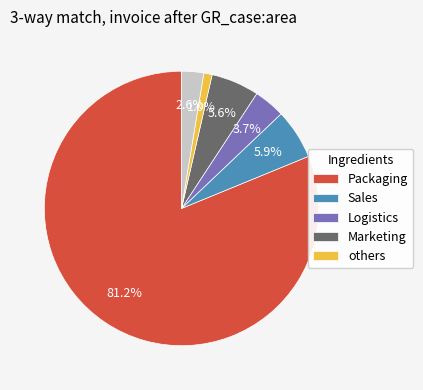

Does any single category account for the majority?

Yes